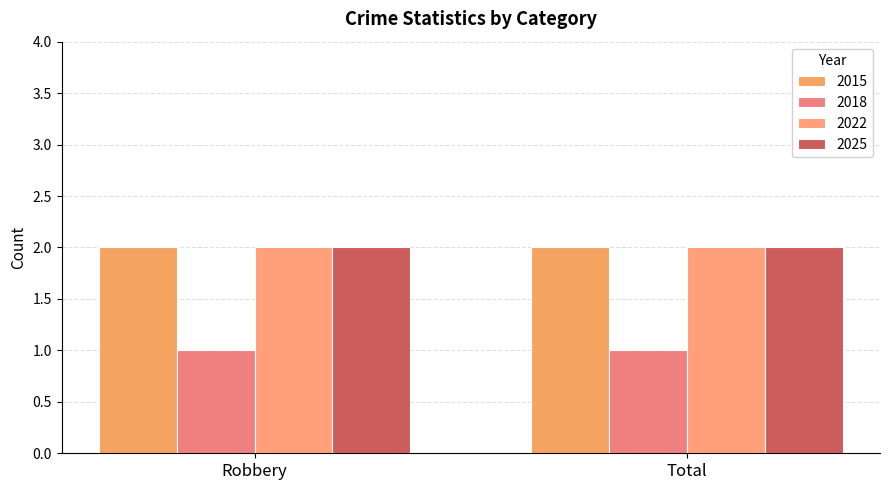

At Total, list the series in order from largest to smallest.

2015, 2022, 2025, 2018